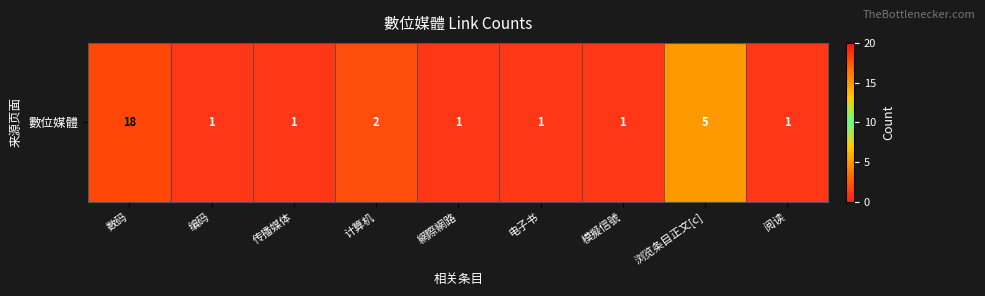

What is the minimum value shown in the chart?

1